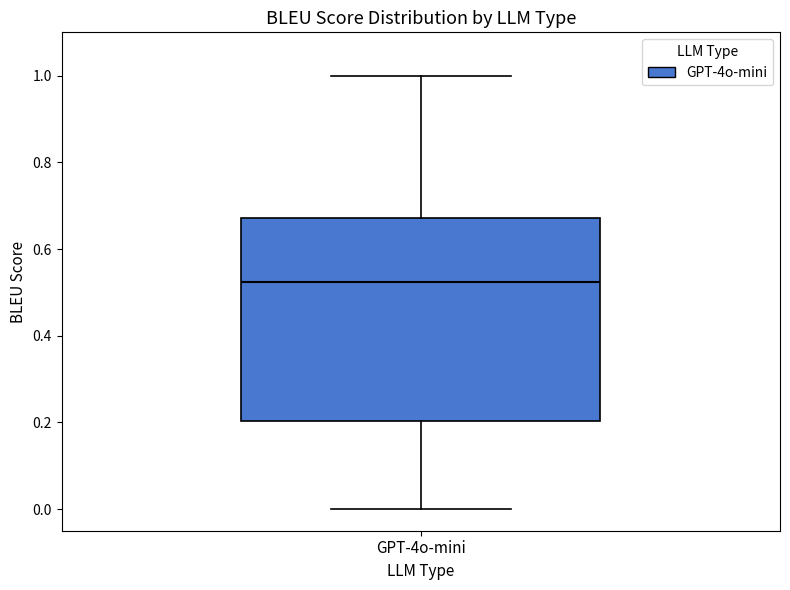

Where does the upper whisker of the box for GPT-4o-mini end on the y-axis? The values are not printed on the chart, so give them approximately, as read against the axis.

1.00